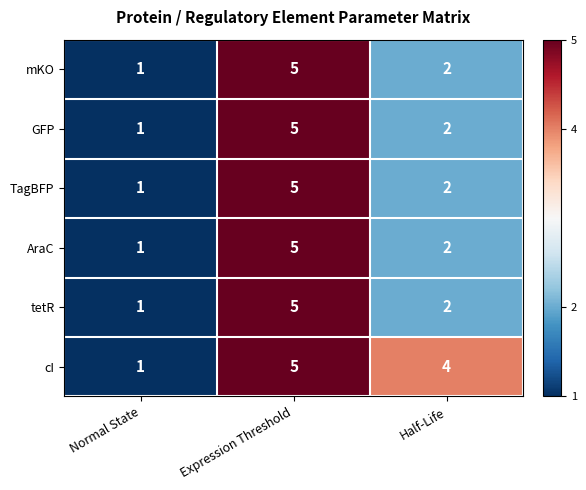

List the labels in order of tetR value, largest first.

Expression Threshold, Half-Life, Normal State